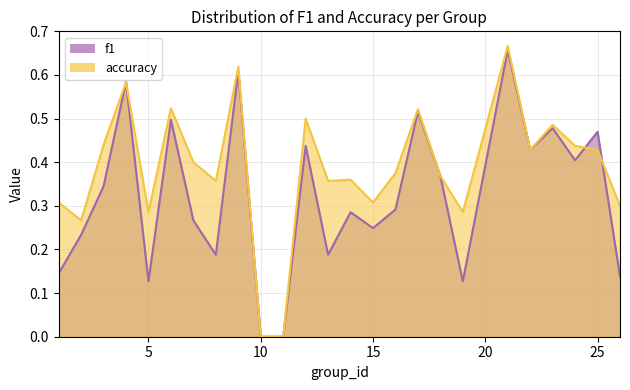

What is the sum of all accuracy values?

9.6